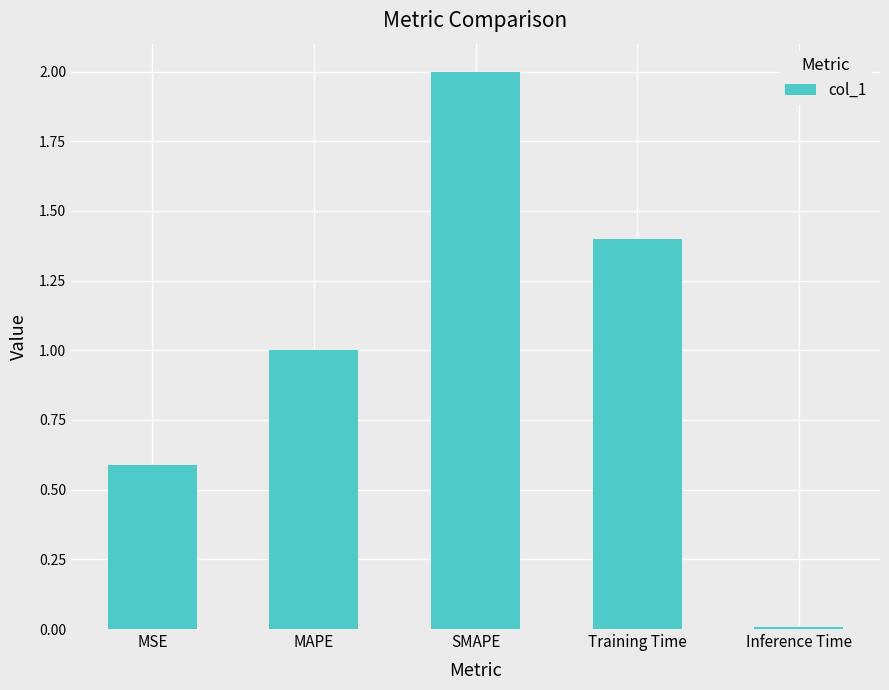

What is the difference between the maximum and minimum values?

2.0